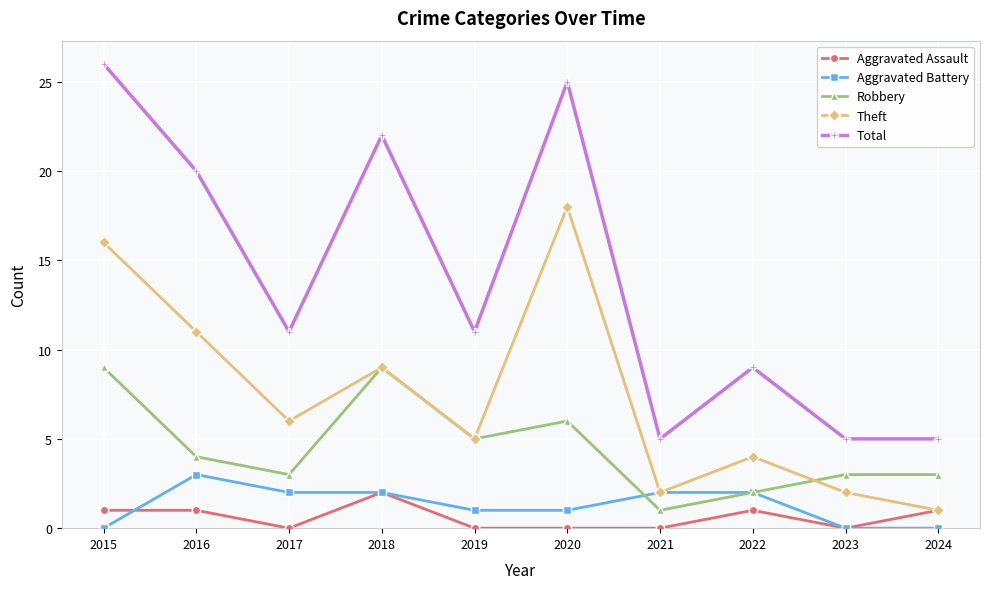

Read the Total value at 2015.

26